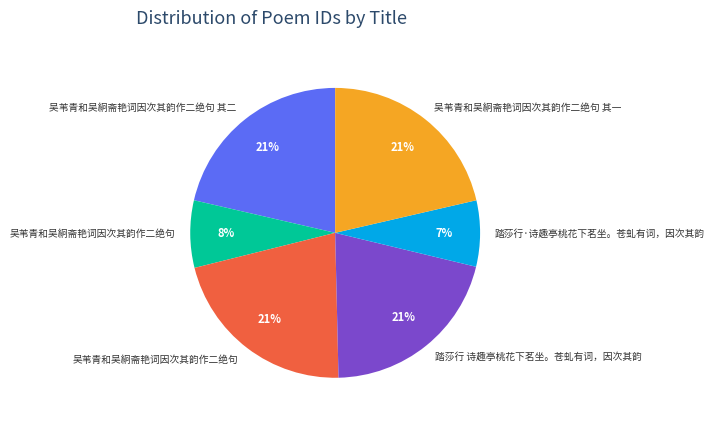

To the nearest percent, what is the average slice percentage?

17%